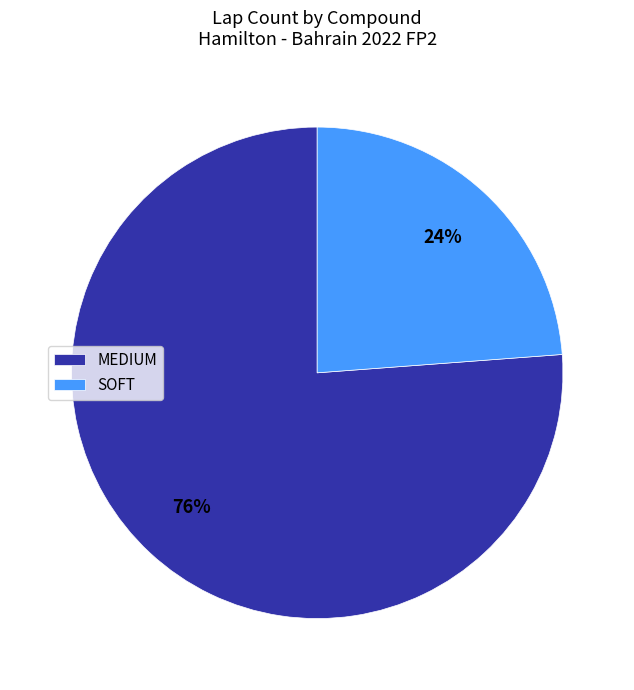

To the nearest percent, what is the combined percentage of SOFT and MEDIUM?

100%